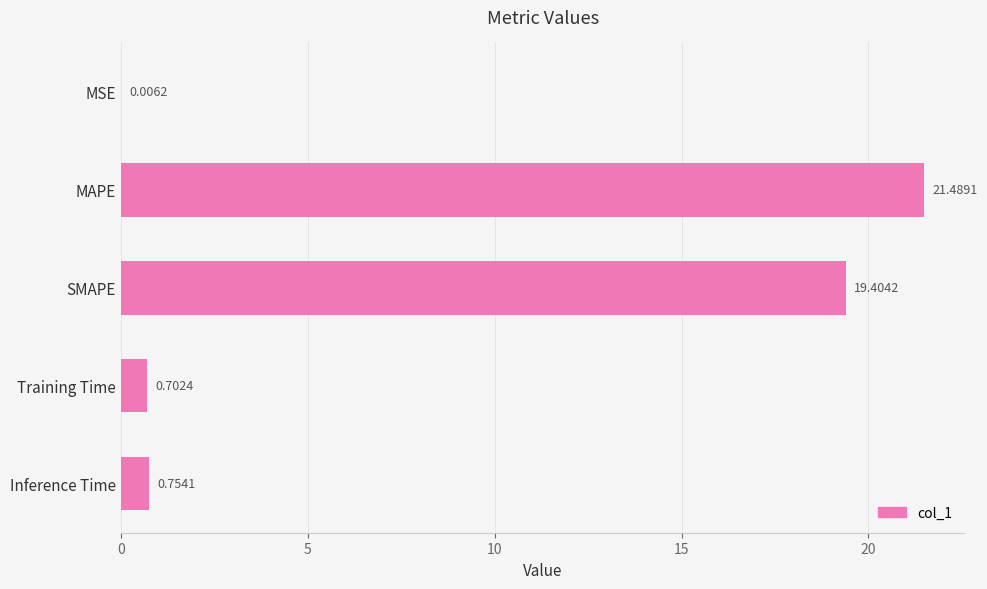

Which label corresponds to the largest value in the chart?

MAPE